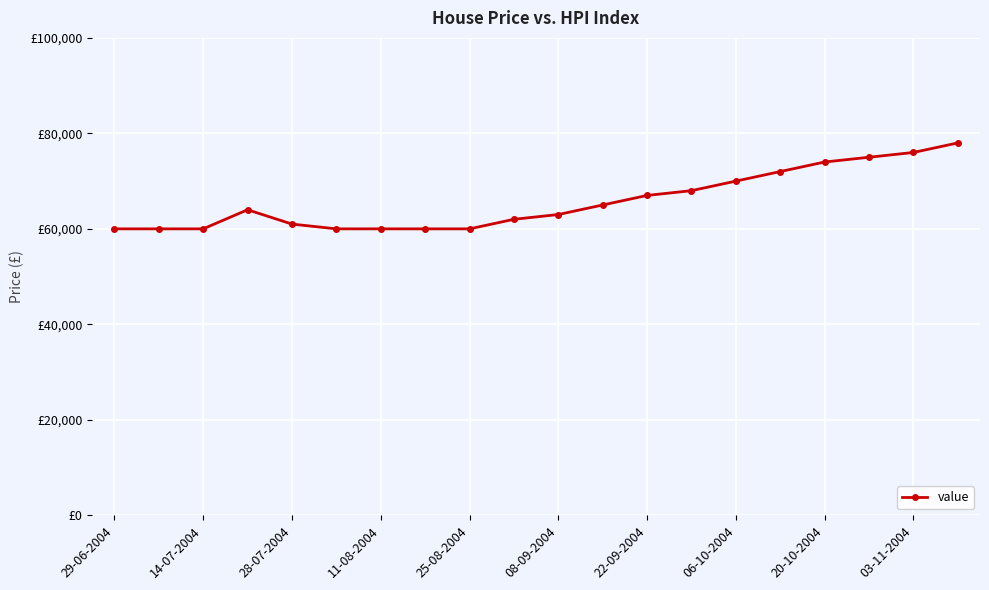

What is the difference between the maximum and minimum values?

18000